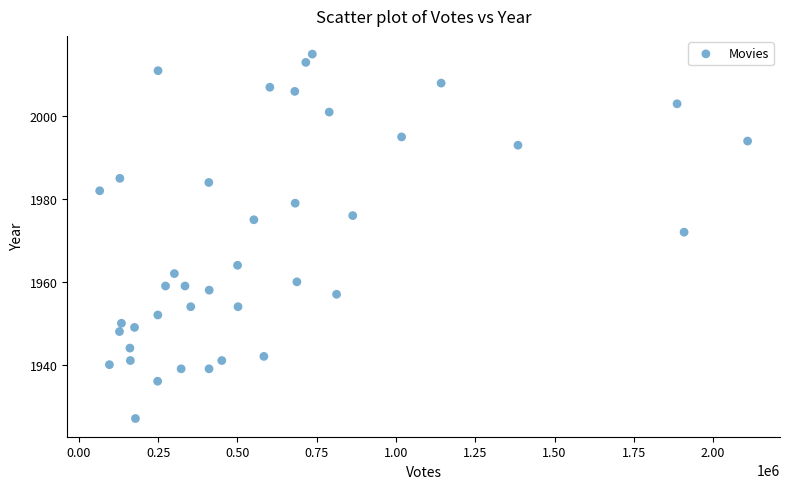

What Y value in the scatter plot is closest to 1971?

1972